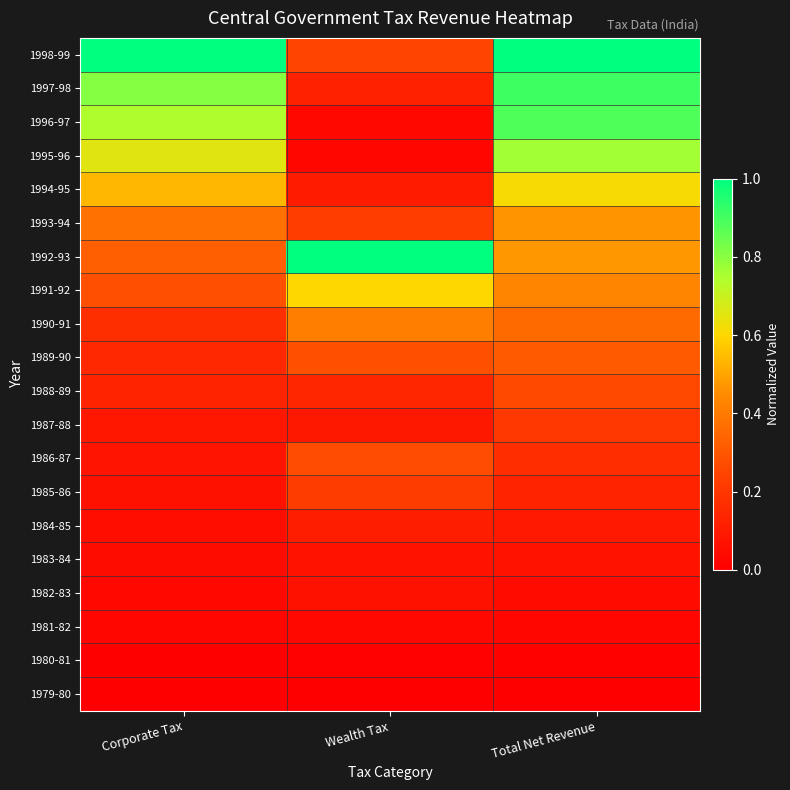

Reading right to left, what are all the values shown in this chart?

1979-80: Total Net Revenue=0.0	Wealth Tax=0.0	Corporate Tax=0.0
1980-81: Total Net Revenue=0.0	Wealth Tax=0.0	Corporate Tax=0.0
1981-82: Total Net Revenue=0.0	Wealth Tax=0.0	Corporate Tax=0.0
1982-83: Total Net Revenue=0.0	Wealth Tax=0.1	Corporate Tax=0.0
1983-84: Total Net Revenue=0.1	Wealth Tax=0.1	Corporate Tax=0.0
1984-85: Total Net Revenue=0.1	Wealth Tax=0.1	Corporate Tax=0.1
1985-86: Total Net Revenue=0.1	Wealth Tax=0.2	Corporate Tax=0.1
1986-87: Total Net Revenue=0.2	Wealth Tax=0.3	Corporate Tax=0.1
1987-88: Total Net Revenue=0.2	Wealth Tax=0.1	Corporate Tax=0.1
1988-89: Total Net Revenue=0.3	Wealth Tax=0.1	Corporate Tax=0.1
1989-90: Total Net Revenue=0.3	Wealth Tax=0.3	Corporate Tax=0.1
1990-91: Total Net Revenue=0.4	Wealth Tax=0.4	Corporate Tax=0.2
1991-92: Total Net Revenue=0.4	Wealth Tax=0.6	Corporate Tax=0.3
1992-93: Total Net Revenue=0.5	Wealth Tax=1.0	Corporate Tax=0.3
1993-94: Total Net Revenue=0.5	Wealth Tax=0.2	Corporate Tax=0.4
1994-95: Total Net Revenue=0.6	Wealth Tax=0.1	Corporate Tax=0.5
1995-96: Total Net Revenue=0.8	Wealth Tax=0.0	Corporate Tax=0.7
1996-97: Total Net Revenue=0.9	Wealth Tax=0.0	Corporate Tax=0.7
1997-98: Total Net Revenue=0.9	Wealth Tax=0.1	Corporate Tax=0.8
1998-99: Total Net Revenue=1.0	Wealth Tax=0.2	Corporate Tax=1.0